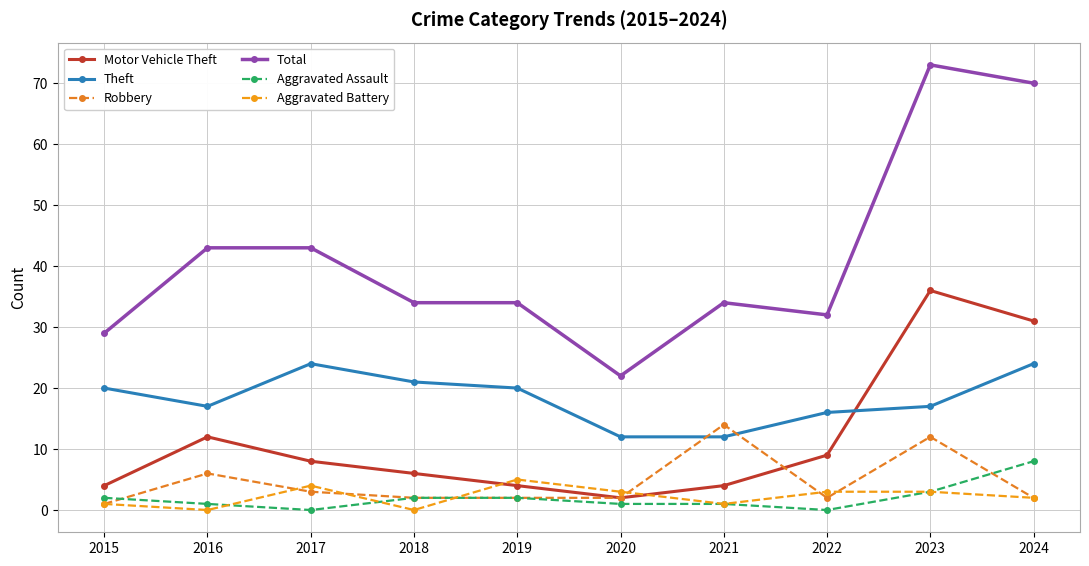

Is it true that Theft equals 12 at 2020?

True